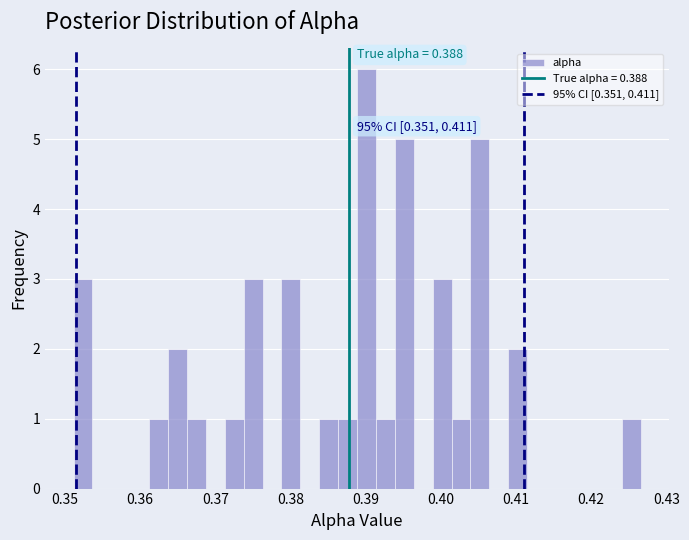

Around what value on the x-axis is the tallest bar? Give the approximate position of its centre, as read against the axis.

0.390